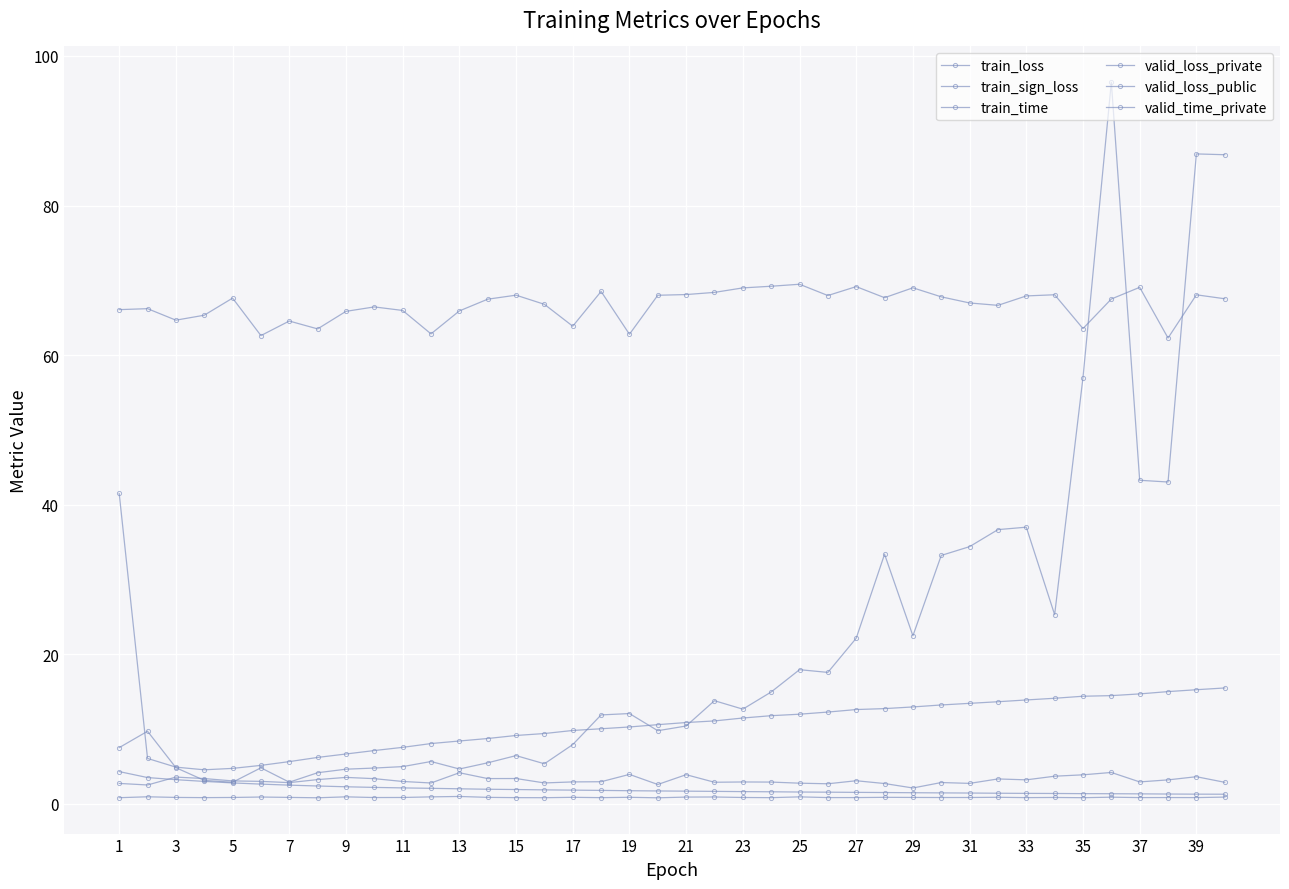

True or false: train_loss and valid_loss_public intersect in this chart.

True